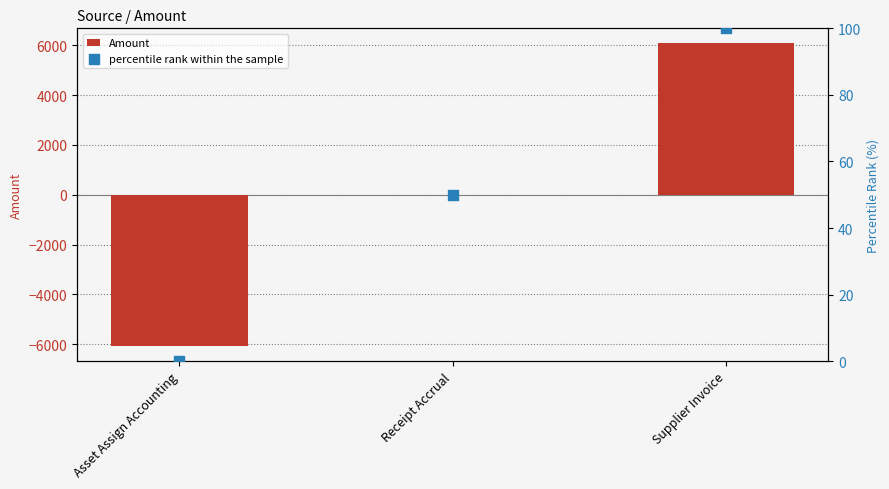

At which category is the sum across all series the highest?

Supplier Invoice